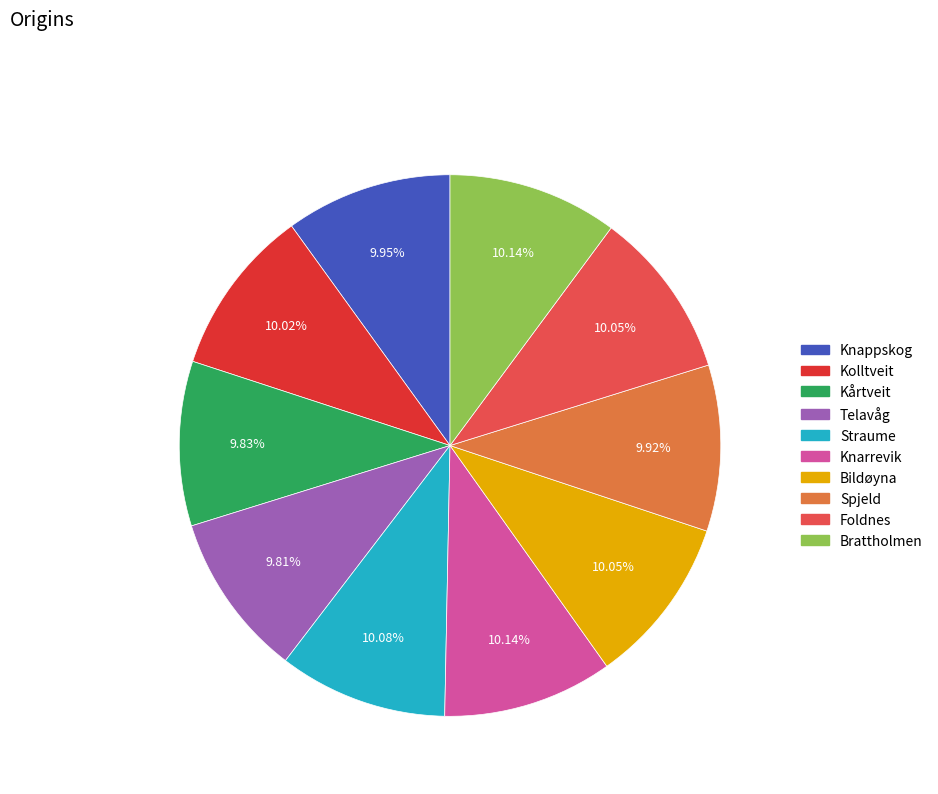

Is there any slice that represents more than half of the pie?

No